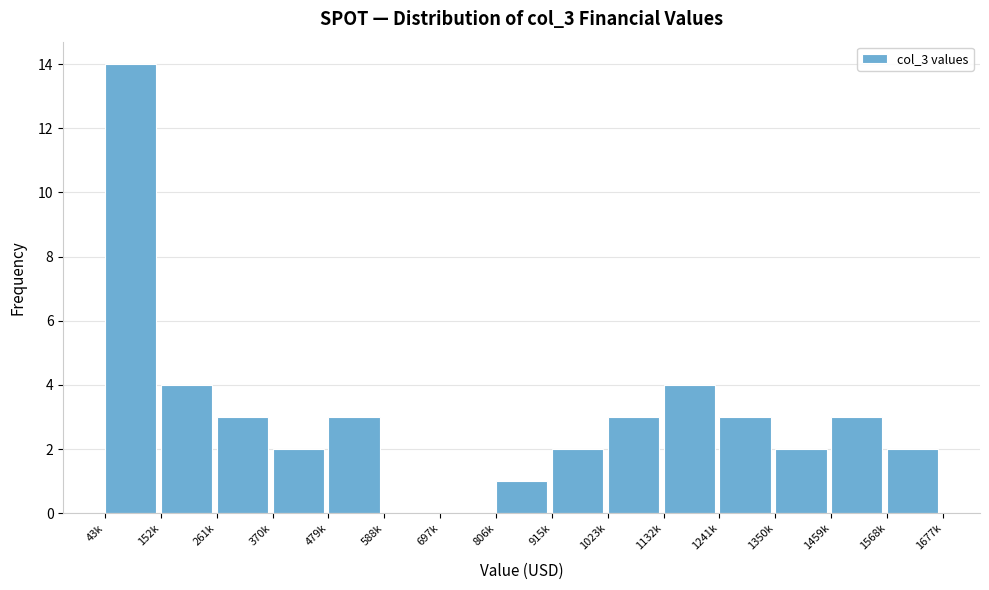

Reading left to right, what are all the values shown in this chart?

43k=14	152k=4	261k=3	370k=2	479k=3	588k=0	697k=0	806k=1	915k=2	1023k=3	1132k=4	1241k=3	1350k=2	1459k=3	1568k=2